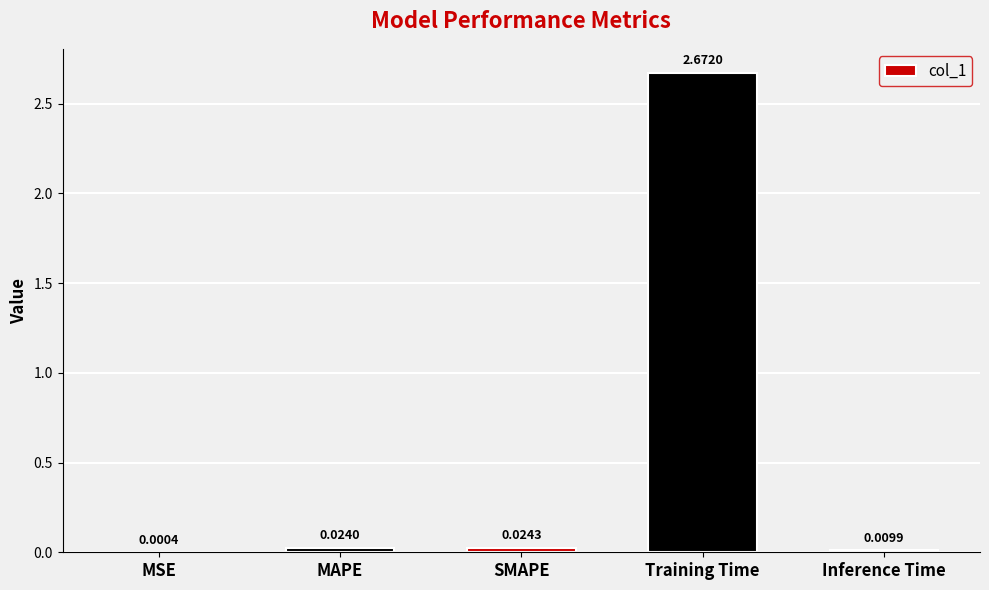

What is the change in value from MSE to Training Time?

+2.7